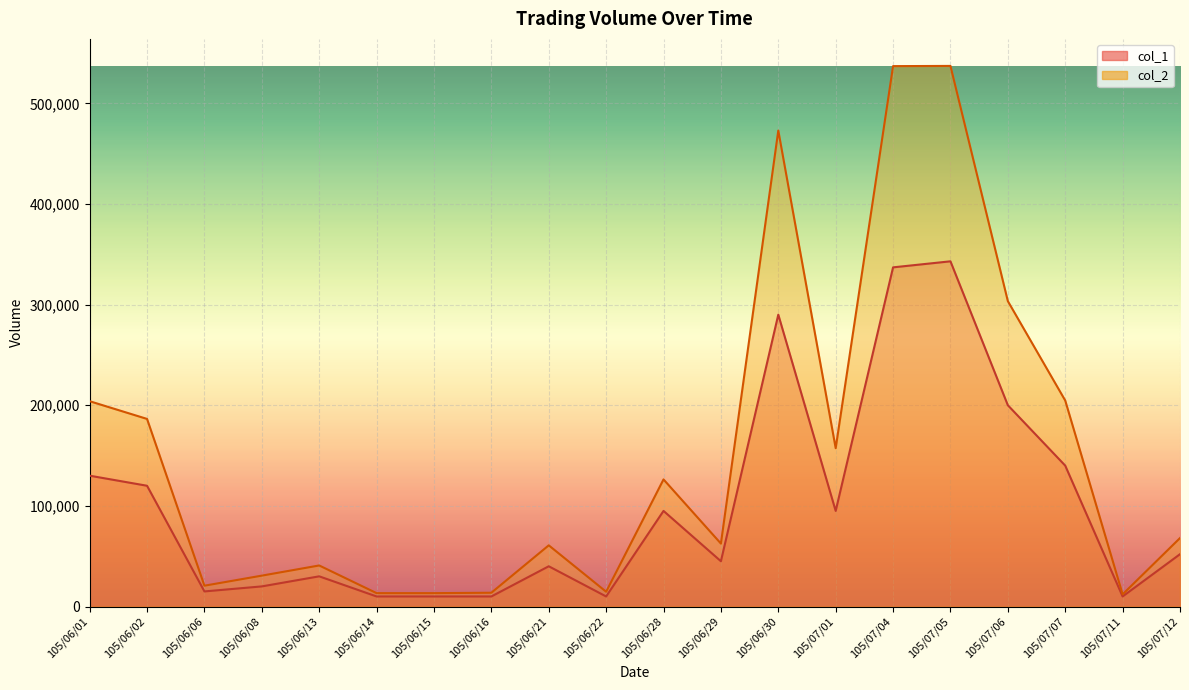

What is the difference between the highest and lowest values at 105/06/28?

31300